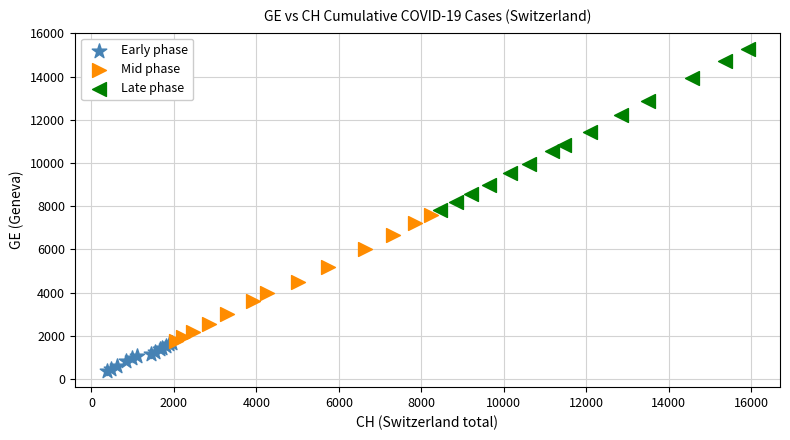

Which series contains the lowest Y value?

Early phase